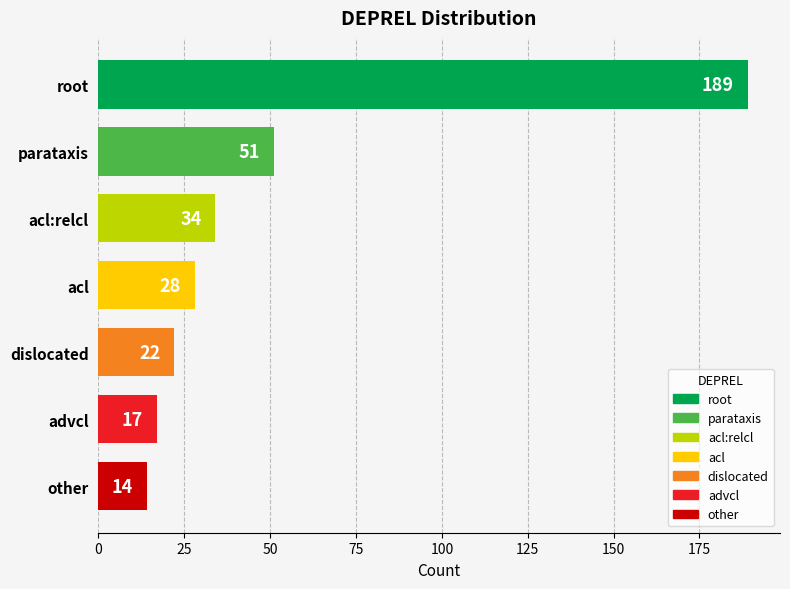

What is the difference between the second highest and second lowest values?

34